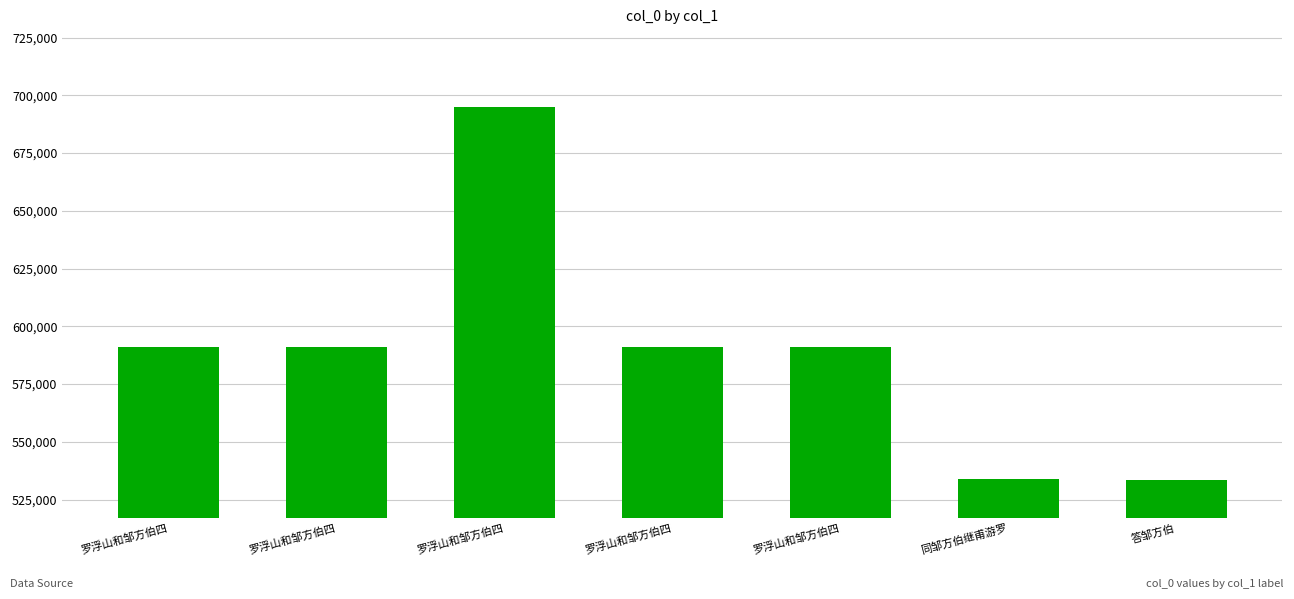

How many data points are less than 590990?

3